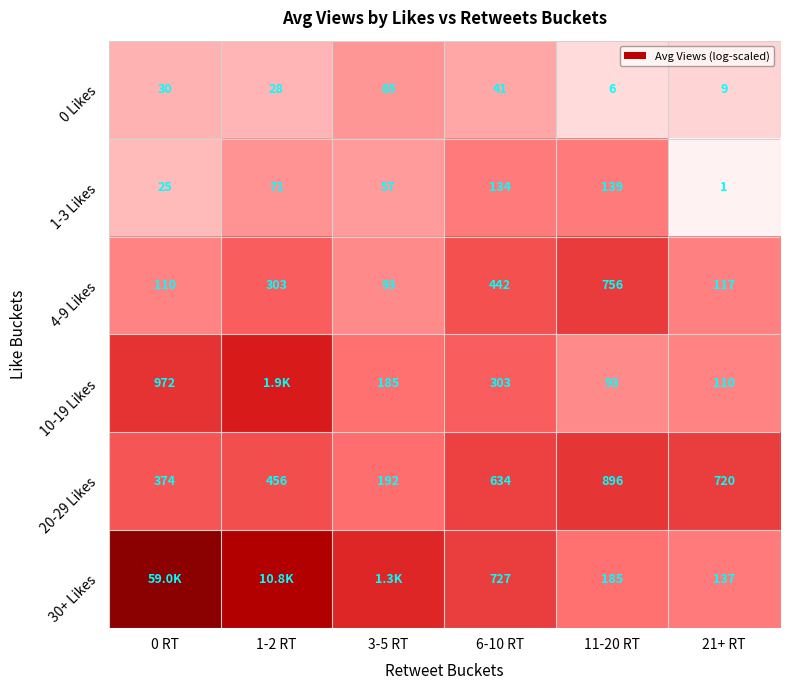

Is the value of 1-3 Likes at 1-2 RT greater than the value of 20-29 Likes at 0 RT?

No